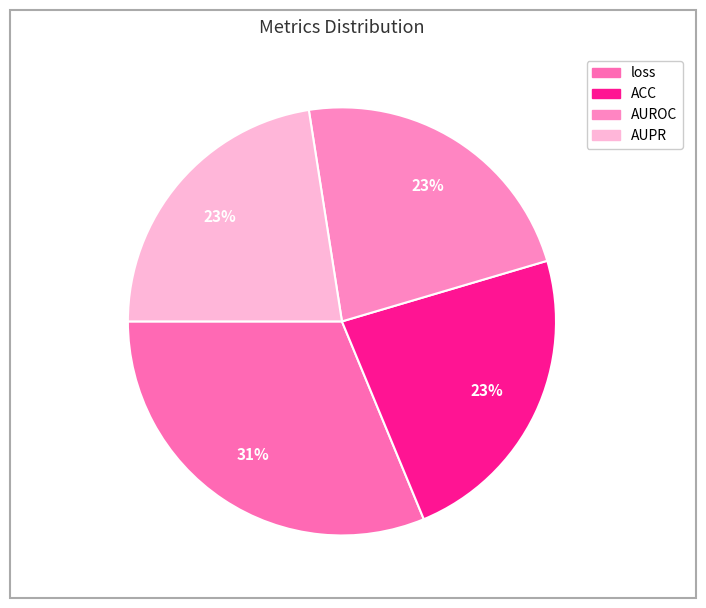

Is loss the majority of the pie?

No